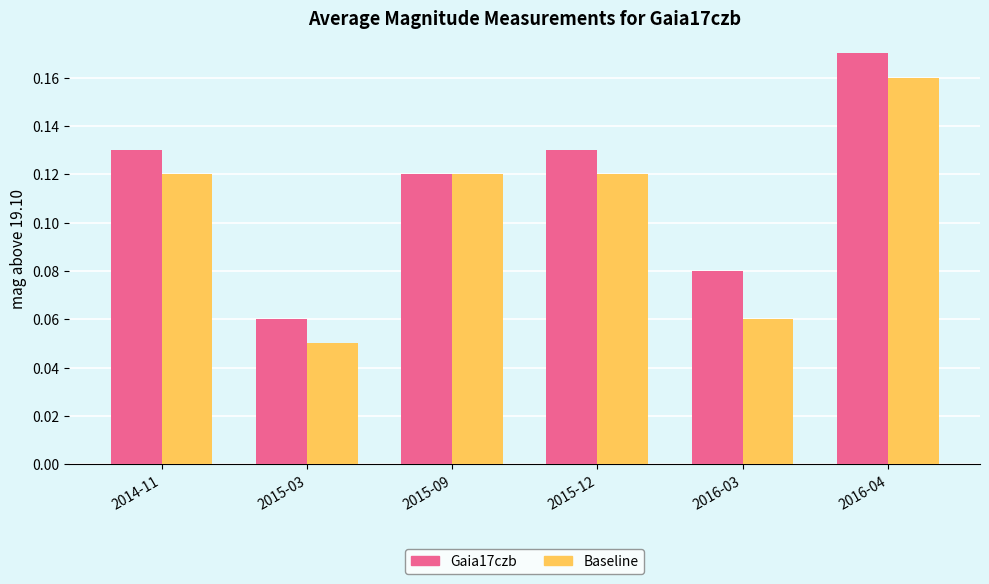

The value of Baseline at 2016-04 is 0.0. True or false?

False